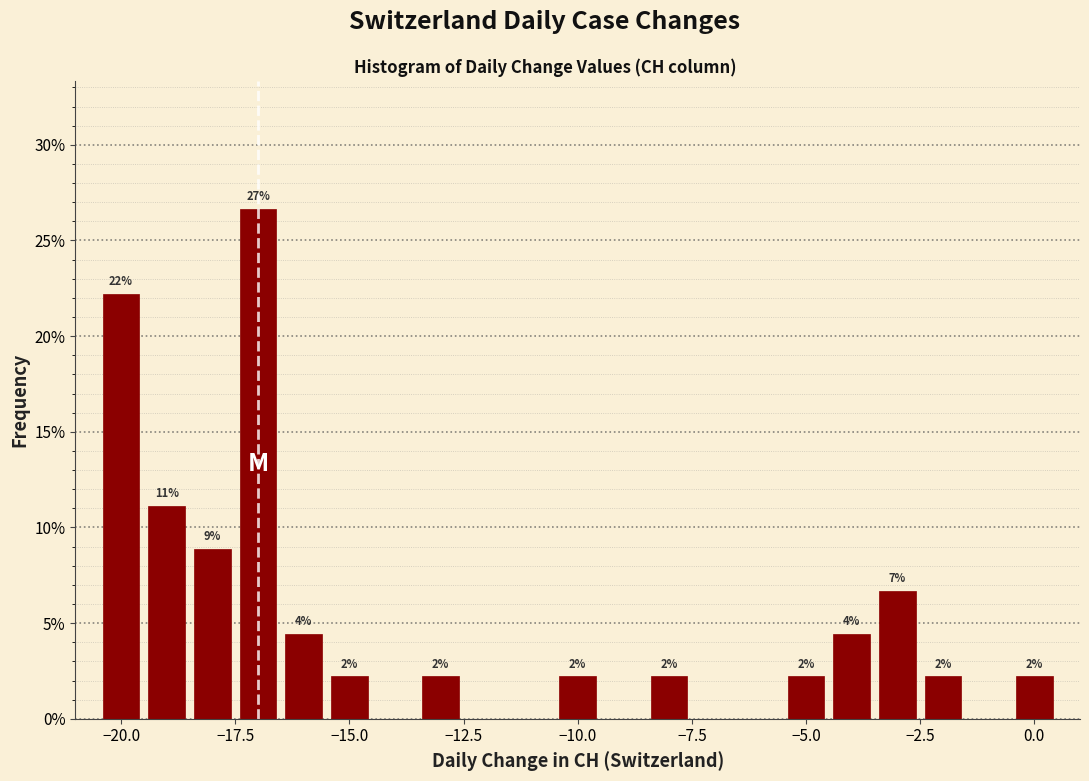

Read against the x-axis, roughly where is the centre of the tallest bar?

-17.0